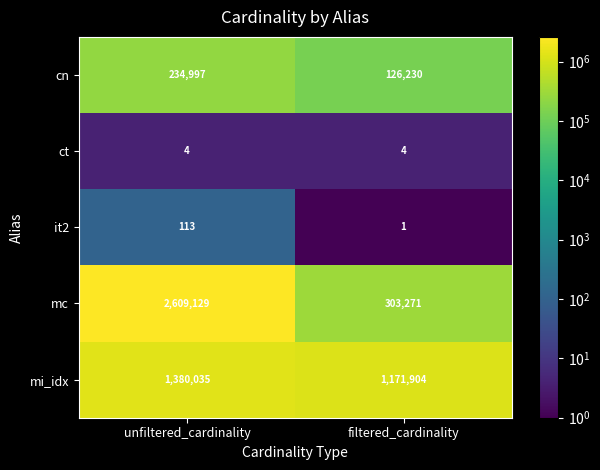

True or false: mi_idx has a value of 2340404 at unfiltered_cardinality.

False